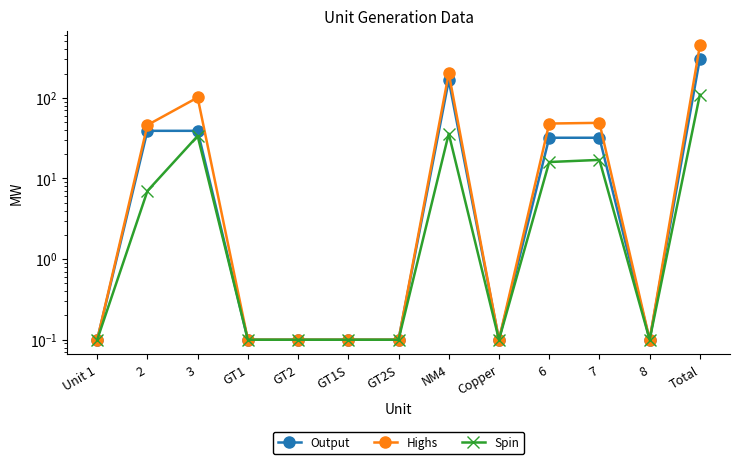

What are all the series names shown in the legend?

Output, Highs, Spin